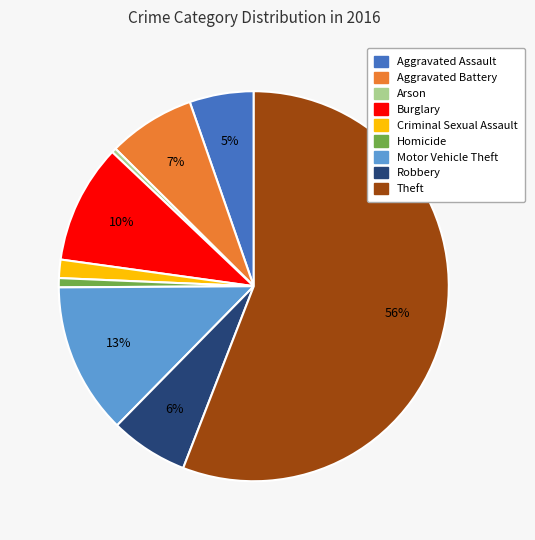

Count the number of slices in the pie.

9